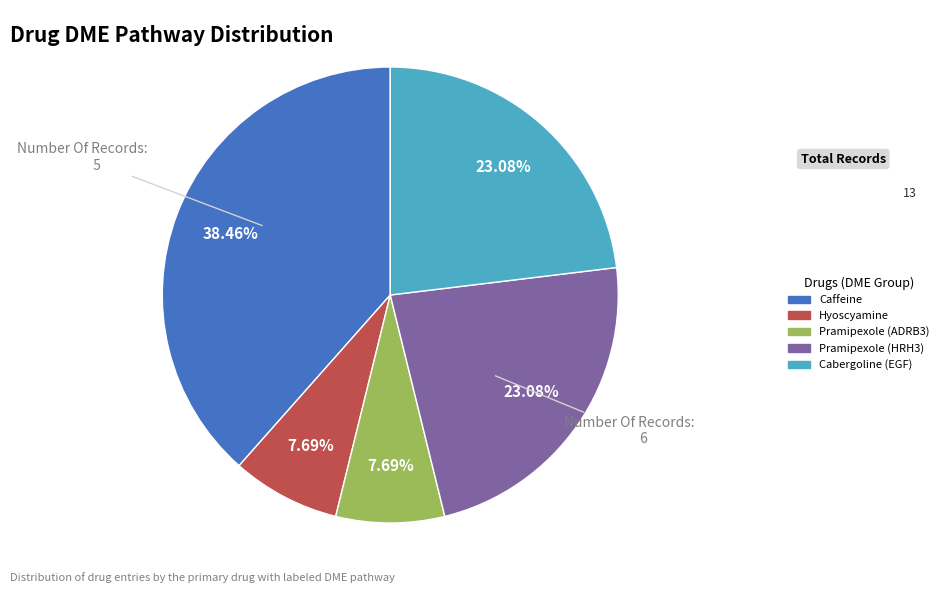

Does any single category account for the majority?

No